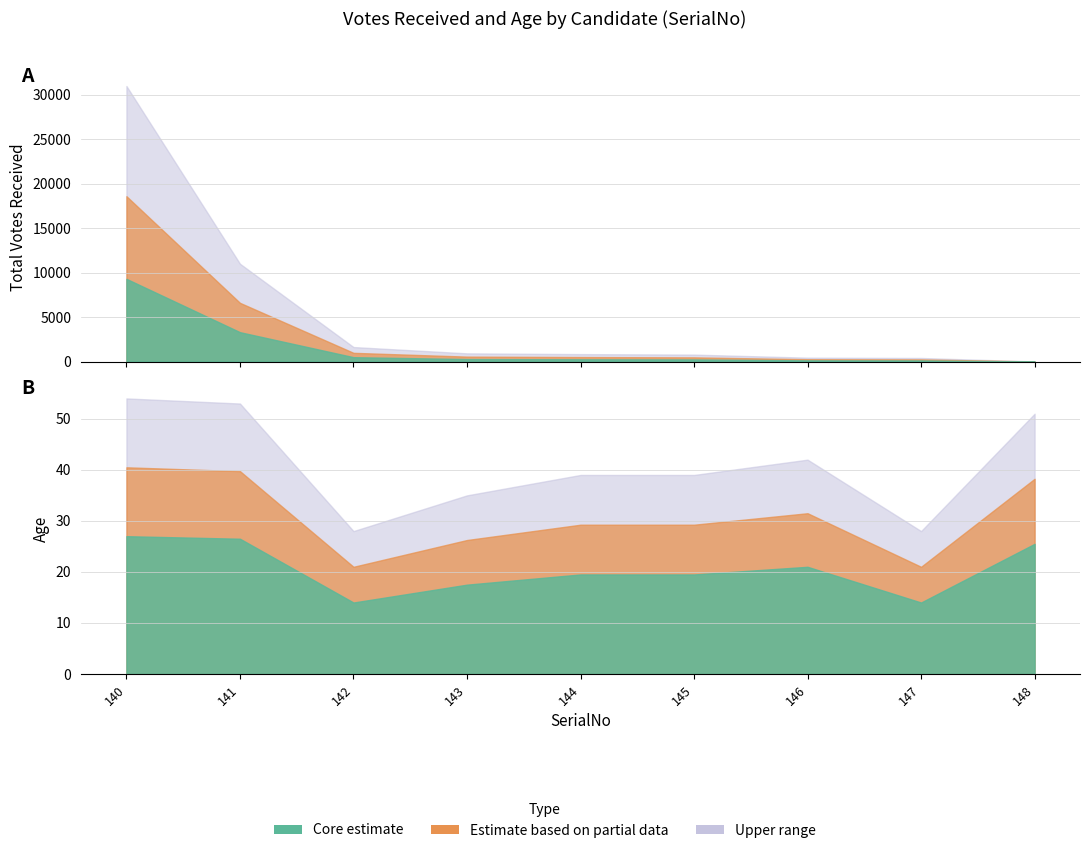

How many intersections are there between TotalVotesReceived and Age?

1